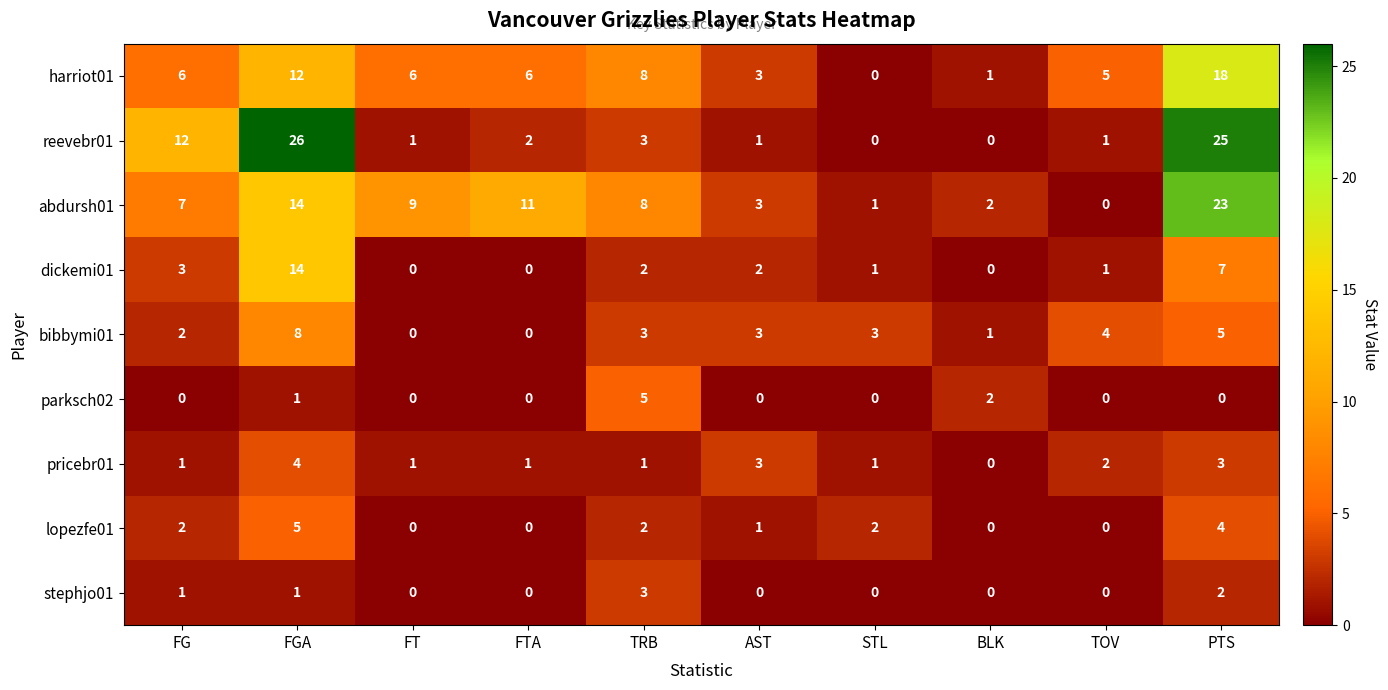

How many categories are shown in the chart?

10